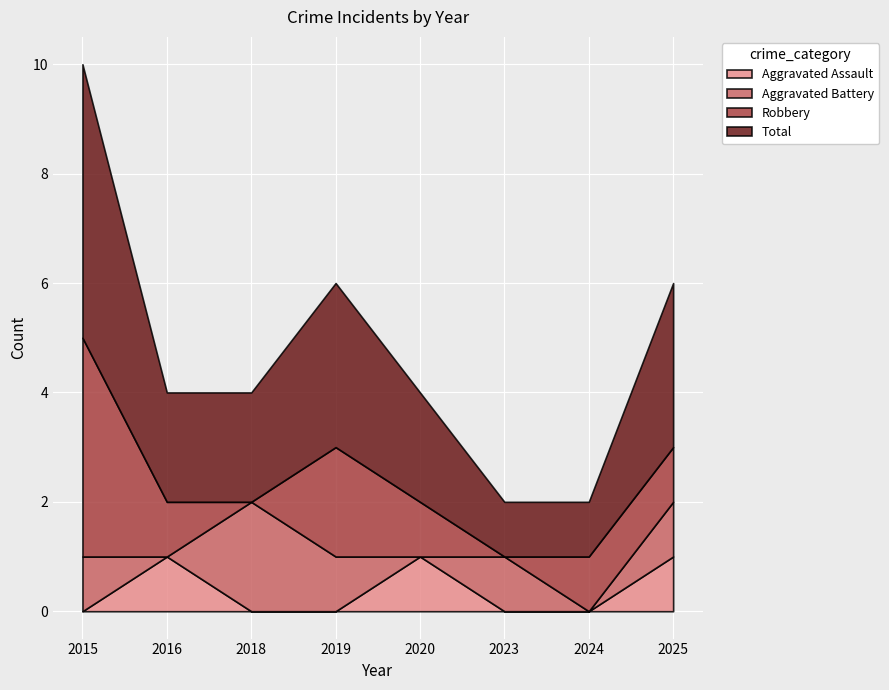

Reading left to right, extract all data points from this chart.

Aggravated Assault: 0	1	0	0	1	0	0	1
Aggravated Battery: 1	0	2	1	0	1	0	1
Robbery: 4	1	0	2	1	0	1	1
Total: 5	2	2	3	2	1	1	3